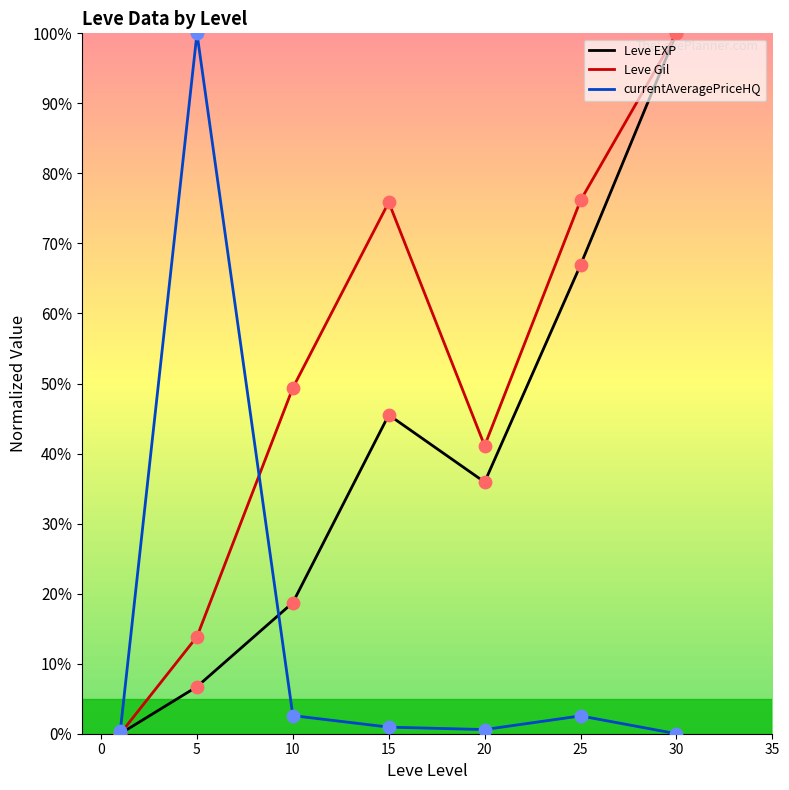

Which series has the largest total across all categories?

Leve Gil